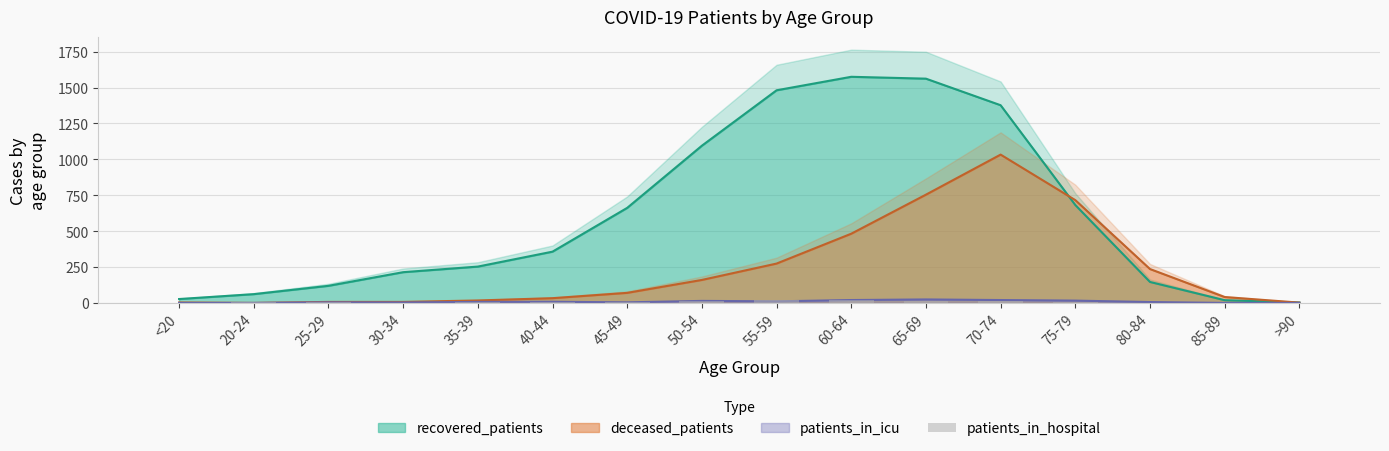

What position from the right is 25-29?

14